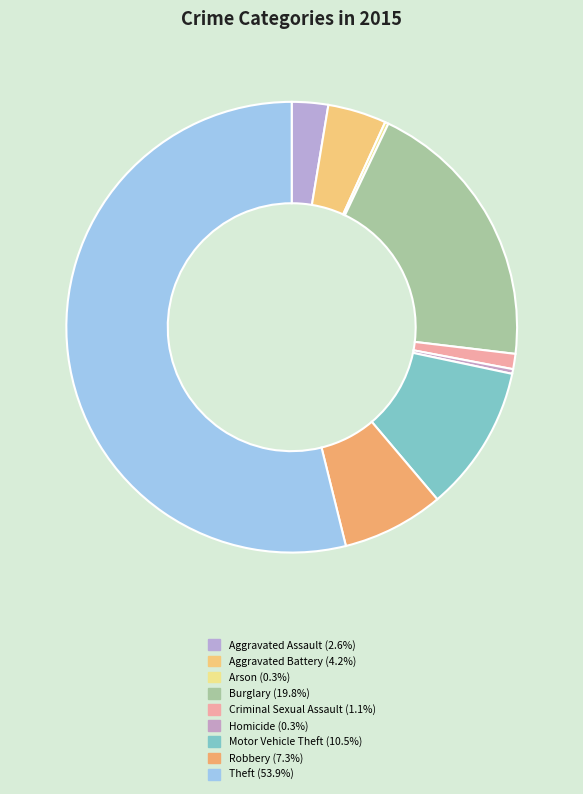

To the nearest percent, what is the difference between the largest and smallest slice percentages?

54%